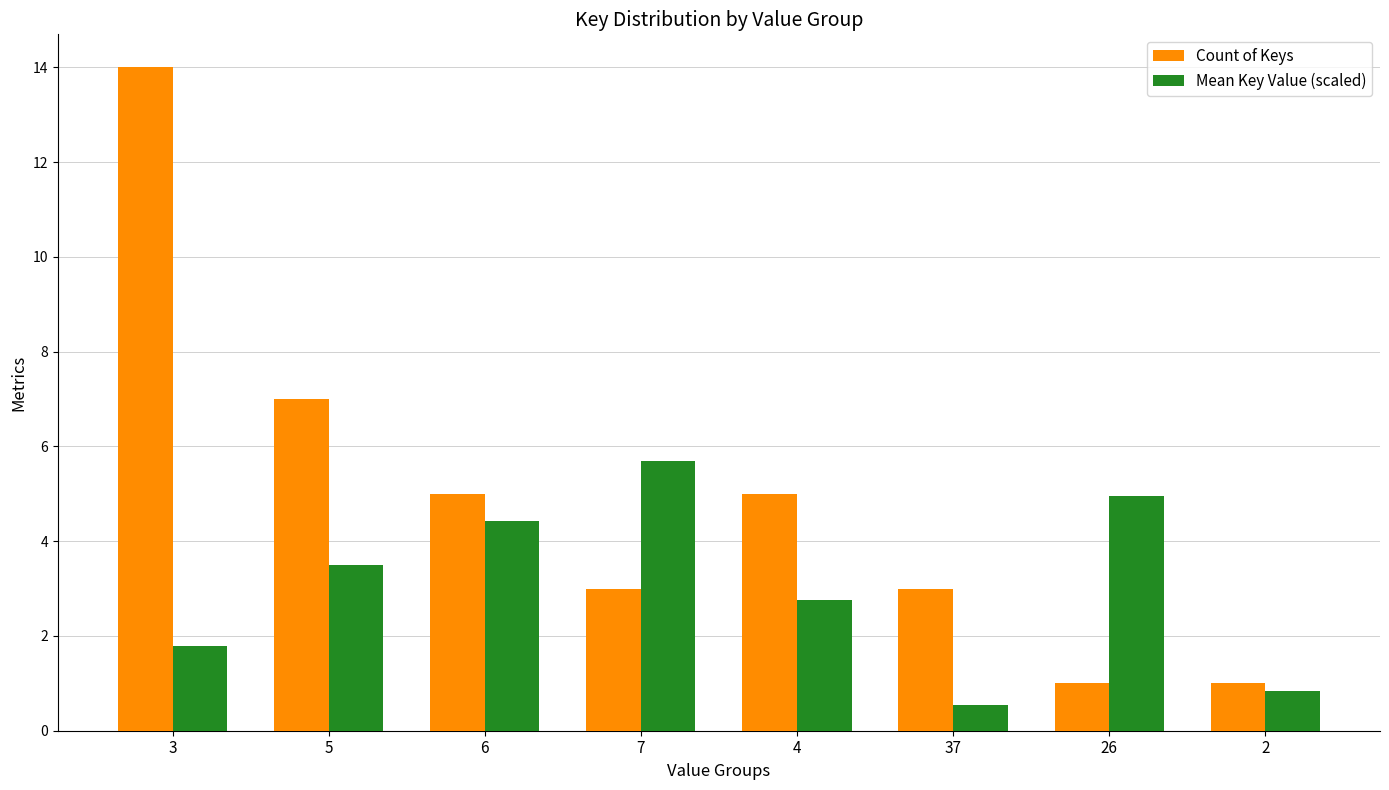

Is it true that Mean Key Value (scaled) equals 1.8 at 3?

True